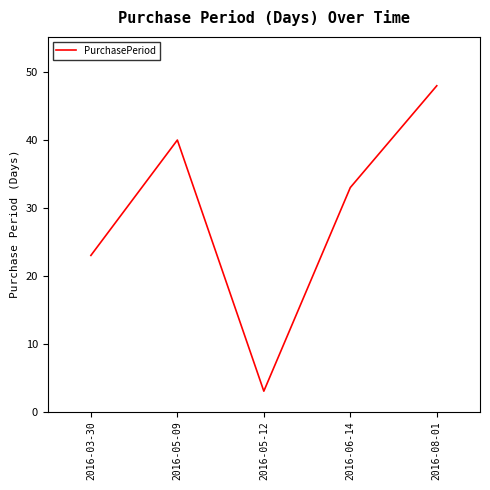

The value at 2016-06-14 is 13. True or false?

False